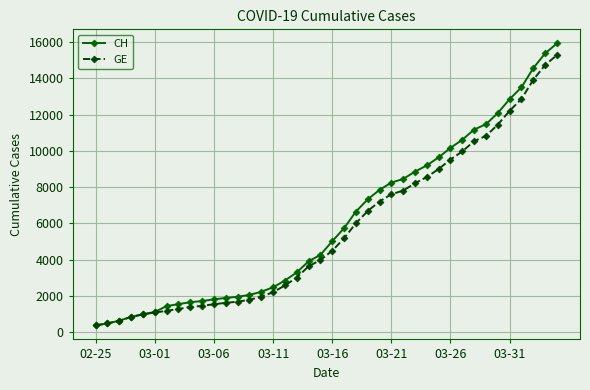

At how many categories does at least one series exceed 12655?

5